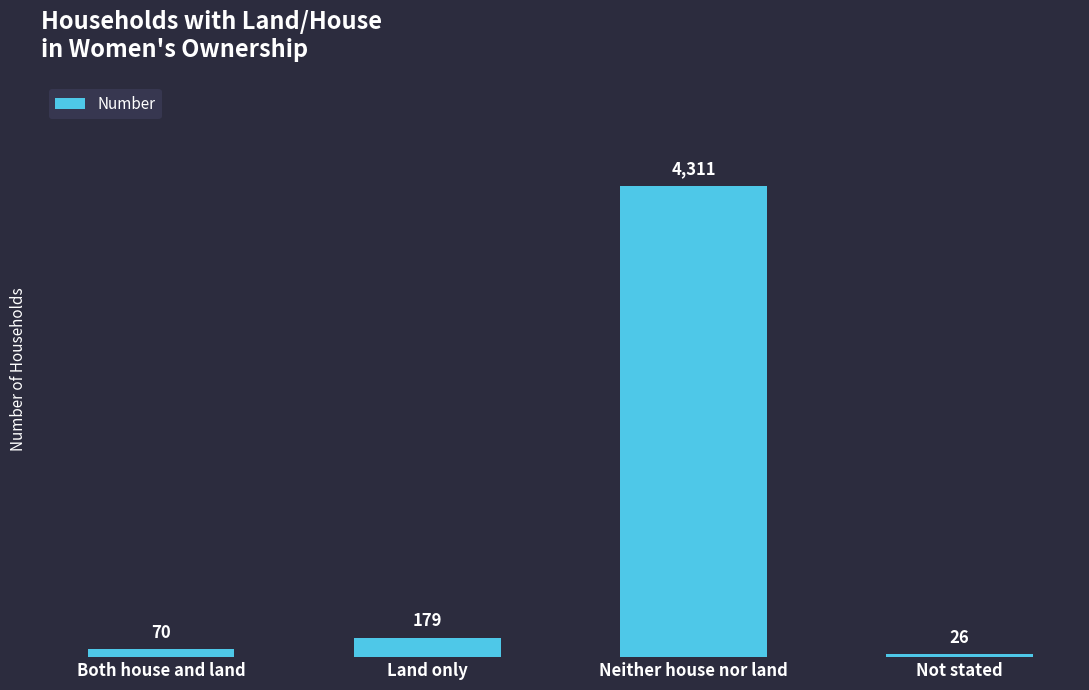

How many values are below 179?

2